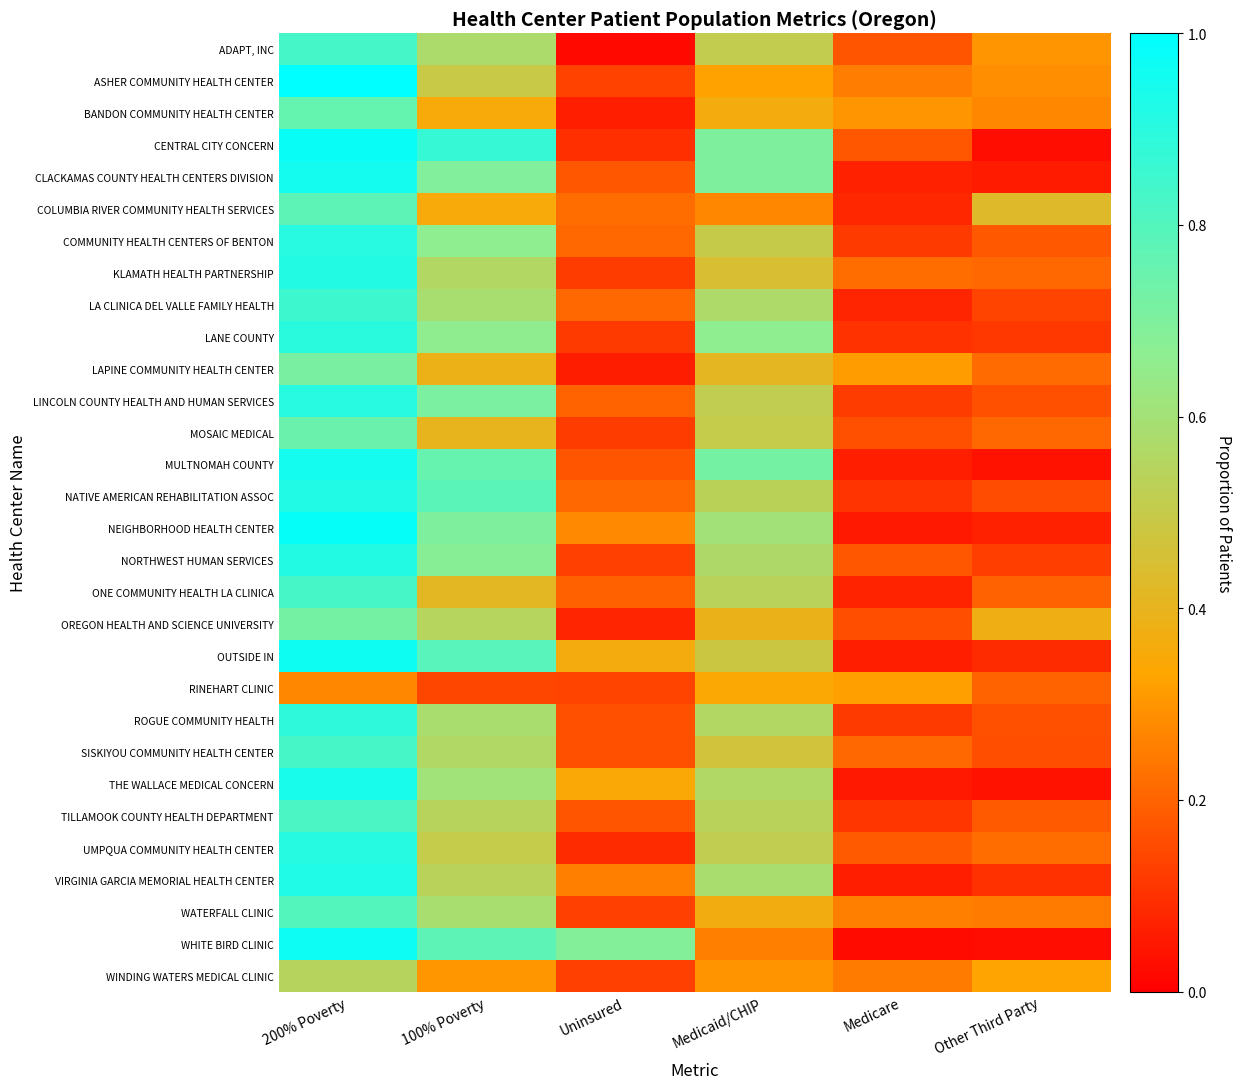

Reading left to right, list all the values displayed in this chart.

ADAPT, INC: 200% Poverty=0.8	100% Poverty=0.6	Uninsured=0.0	Medicaid/CHIP=0.5	Medicare=0.2	Other Third Party=0.3
ASHER COMMUNITY HEALTH CENTER: 200% Poverty=1.0	100% Poverty=0.5	Uninsured=0.1	Medicaid/CHIP=0.3	Medicare=0.3	Other Third Party=0.3
BANDON COMMUNITY HEALTH CENTER: 200% Poverty=0.8	100% Poverty=0.4	Uninsured=0.1	Medicaid/CHIP=0.4	Medicare=0.3	Other Third Party=0.3
CENTRAL CITY CONCERN: 200% Poverty=1.0	100% Poverty=0.9	Uninsured=0.1	Medicaid/CHIP=0.7	Medicare=0.2	Other Third Party=0.0
CLACKAMAS COUNTY HEALTH CENTERS DIVISION: 200% Poverty=1.0	100% Poverty=0.7	Uninsured=0.2	Medicaid/CHIP=0.7	Medicare=0.1	Other Third Party=0.1
COLUMBIA RIVER COMMUNITY HEALTH SERVICES: 200% Poverty=0.8	100% Poverty=0.4	Uninsured=0.2	Medicaid/CHIP=0.3	Medicare=0.1	Other Third Party=0.4
COMMUNITY HEALTH CENTERS OF BENTON: 200% Poverty=0.9	100% Poverty=0.7	Uninsured=0.2	Medicaid/CHIP=0.5	Medicare=0.1	Other Third Party=0.2
KLAMATH HEALTH PARTNERSHIP: 200% Poverty=0.9	100% Poverty=0.6	Uninsured=0.1	Medicaid/CHIP=0.4	Medicare=0.2	Other Third Party=0.2
LA CLINICA DEL VALLE FAMILY HEALTH: 200% Poverty=0.9	100% Poverty=0.6	Uninsured=0.2	Medicaid/CHIP=0.6	Medicare=0.1	Other Third Party=0.1
LANE COUNTY: 200% Poverty=0.9	100% Poverty=0.7	Uninsured=0.1	Medicaid/CHIP=0.7	Medicare=0.1	Other Third Party=0.1
LAPINE COMMUNITY HEALTH CENTER: 200% Poverty=0.7	100% Poverty=0.4	Uninsured=0.1	Medicaid/CHIP=0.4	Medicare=0.3	Other Third Party=0.2
LINCOLN COUNTY HEALTH AND HUMAN SERVICES: 200% Poverty=0.9	100% Poverty=0.7	Uninsured=0.2	Medicaid/CHIP=0.5	Medicare=0.1	Other Third Party=0.2
MOSAIC MEDICAL: 200% Poverty=0.7	100% Poverty=0.4	Uninsured=0.1	Medicaid/CHIP=0.5	Medicare=0.2	Other Third Party=0.2
MULTNOMAH COUNTY: 200% Poverty=1.0	100% Poverty=0.8	Uninsured=0.2	Medicaid/CHIP=0.7	Medicare=0.1	Other Third Party=0.0
NATIVE AMERICAN REHABILITATION ASSOC: 200% Poverty=0.9	100% Poverty=0.8	Uninsured=0.2	Medicaid/CHIP=0.5	Medicare=0.1	Other Third Party=0.2
NEIGHBORHOOD HEALTH CENTER: 200% Poverty=1.0	100% Poverty=0.7	Uninsured=0.3	Medicaid/CHIP=0.6	Medicare=0.1	Other Third Party=0.1
NORTHWEST HUMAN SERVICES: 200% Poverty=0.9	100% Poverty=0.7	Uninsured=0.1	Medicaid/CHIP=0.6	Medicare=0.2	Other Third Party=0.1
ONE COMMUNITY HEALTH LA CLINICA: 200% Poverty=0.8	100% Poverty=0.4	Uninsured=0.2	Medicaid/CHIP=0.5	Medicare=0.1	Other Third Party=0.2
OREGON HEALTH AND SCIENCE UNIVERSITY: 200% Poverty=0.7	100% Poverty=0.5	Uninsured=0.1	Medicaid/CHIP=0.4	Medicare=0.2	Other Third Party=0.4
OUTSIDE IN: 200% Poverty=1.0	100% Poverty=0.8	Uninsured=0.4	Medicaid/CHIP=0.5	Medicare=0.1	Other Third Party=0.1
RINEHART CLINIC: 200% Poverty=0.3	100% Poverty=0.1	Uninsured=0.1	Medicaid/CHIP=0.3	Medicare=0.3	Other Third Party=0.2
ROGUE COMMUNITY HEALTH: 200% Poverty=0.9	100% Poverty=0.6	Uninsured=0.2	Medicaid/CHIP=0.6	Medicare=0.1	Other Third Party=0.2
SISKIYOU COMMUNITY HEALTH CENTER: 200% Poverty=0.8	100% Poverty=0.6	Uninsured=0.2	Medicaid/CHIP=0.5	Medicare=0.2	Other Third Party=0.2
THE WALLACE MEDICAL CONCERN: 200% Poverty=0.9	100% Poverty=0.6	Uninsured=0.3	Medicaid/CHIP=0.6	Medicare=0.1	Other Third Party=0.0
TILLAMOOK COUNTY HEALTH DEPARTMENT: 200% Poverty=0.8	100% Poverty=0.5	Uninsured=0.2	Medicaid/CHIP=0.5	Medicare=0.1	Other Third Party=0.2
UMPQUA COMMUNITY HEALTH CENTER: 200% Poverty=0.9	100% Poverty=0.5	Uninsured=0.1	Medicaid/CHIP=0.5	Medicare=0.2	Other Third Party=0.2
VIRGINIA GARCIA MEMORIAL HEALTH CENTER: 200% Poverty=0.9	100% Poverty=0.5	Uninsured=0.3	Medicaid/CHIP=0.6	Medicare=0.1	Other Third Party=0.1
WATERFALL CLINIC: 200% Poverty=0.8	100% Poverty=0.6	Uninsured=0.1	Medicaid/CHIP=0.4	Medicare=0.3	Other Third Party=0.2
WHITE BIRD CLINIC: 200% Poverty=1.0	100% Poverty=0.8	Uninsured=0.7	Medicaid/CHIP=0.3	Medicare=0.0	Other Third Party=0.0
WINDING WATERS MEDICAL CLINIC: 200% Poverty=0.5	100% Poverty=0.3	Uninsured=0.1	Medicaid/CHIP=0.3	Medicare=0.2	Other Third Party=0.3